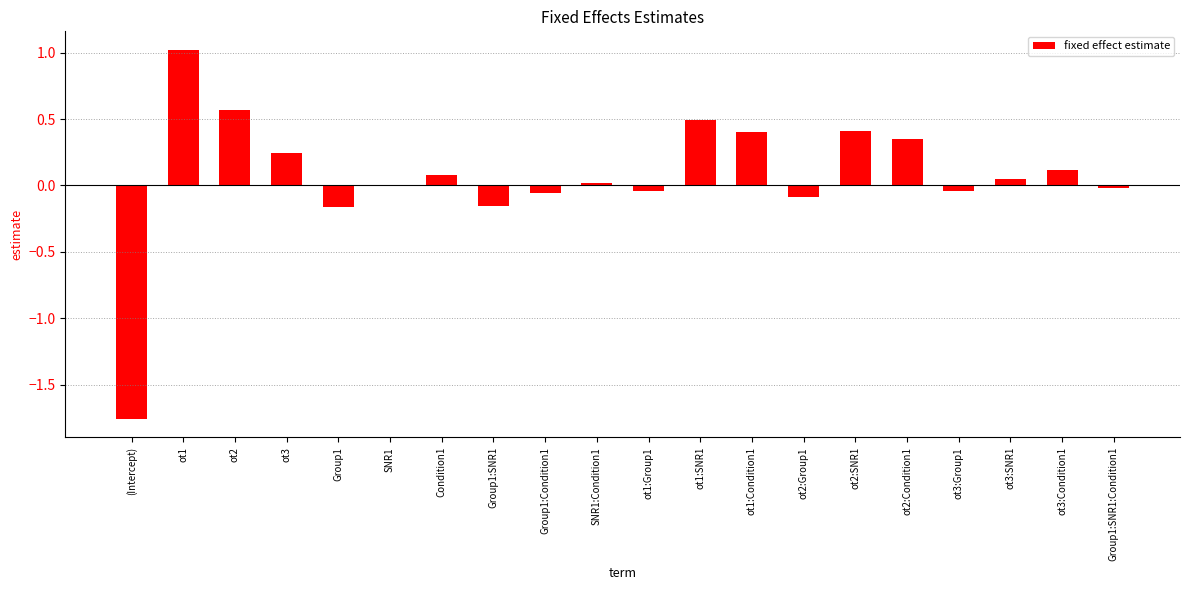

Which has a higher value, ot1:Group1 or ot1:SNR1?

ot1:SNR1